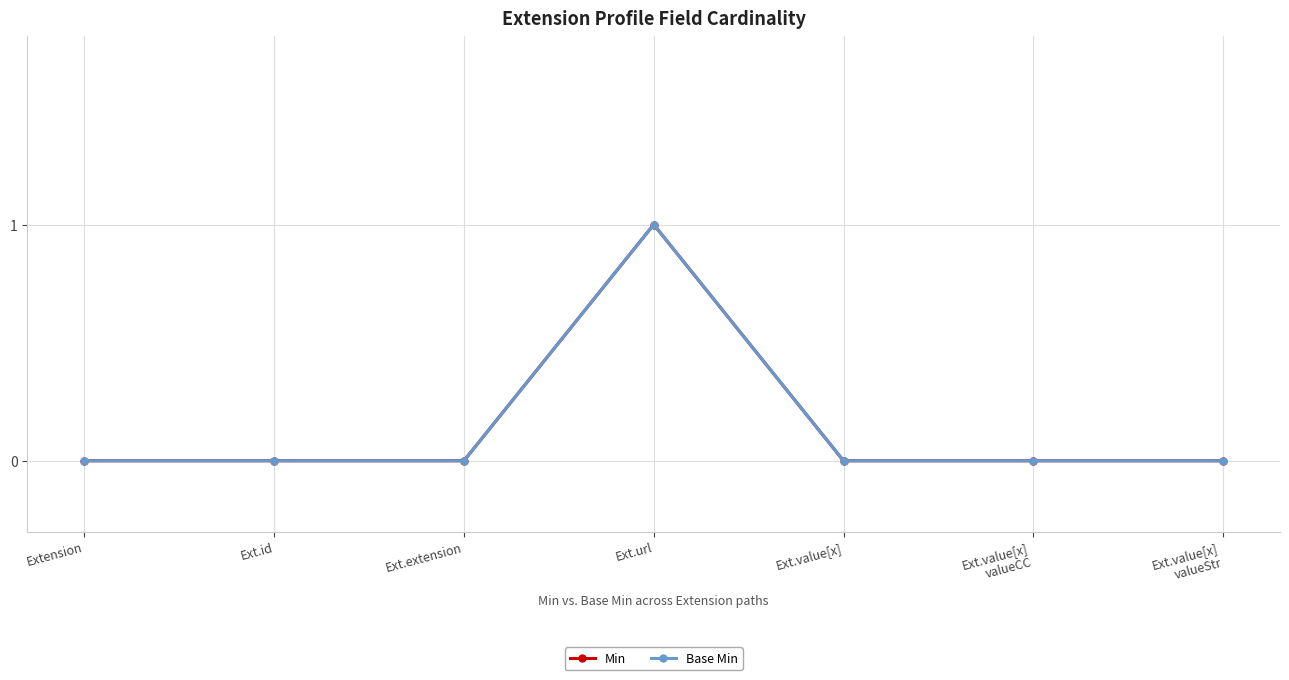

Is this an area chart (filled region under the line)?

No